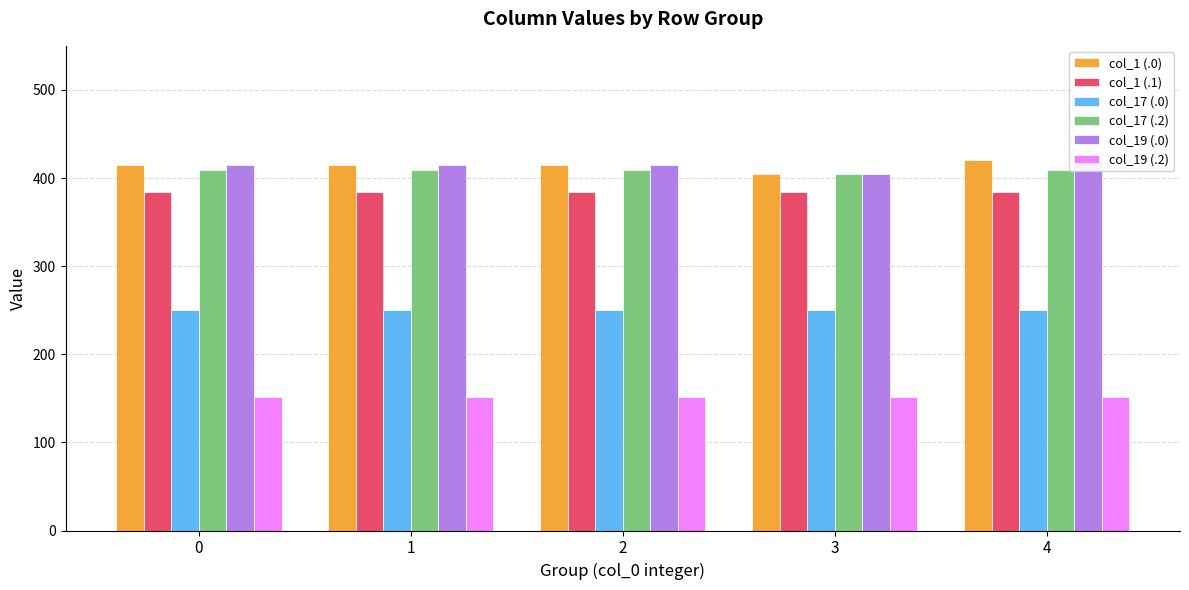

How many bars are there in each group?

6